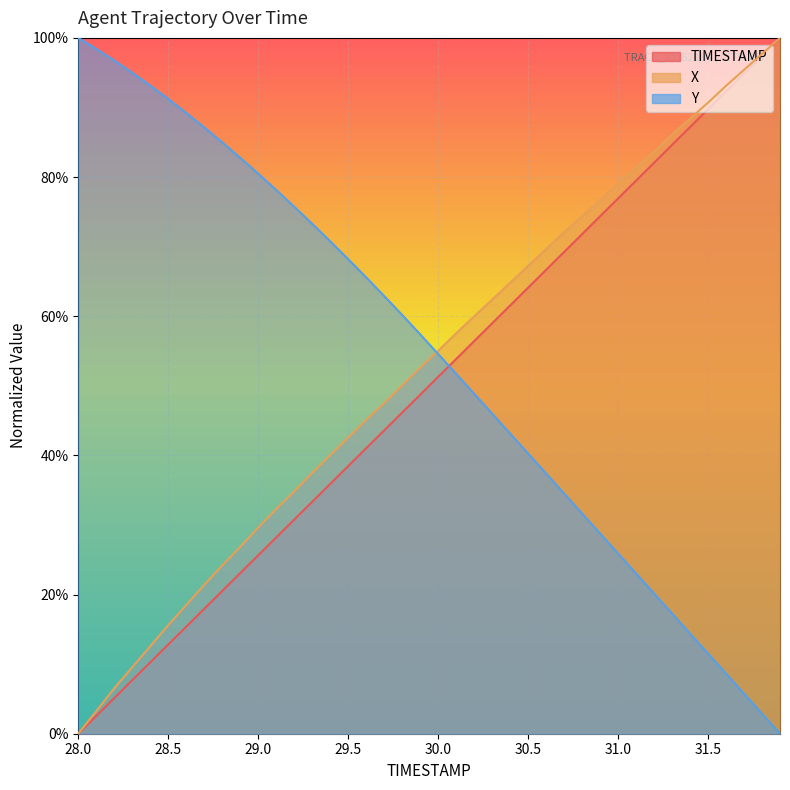

How many lines are shown in the chart?

3